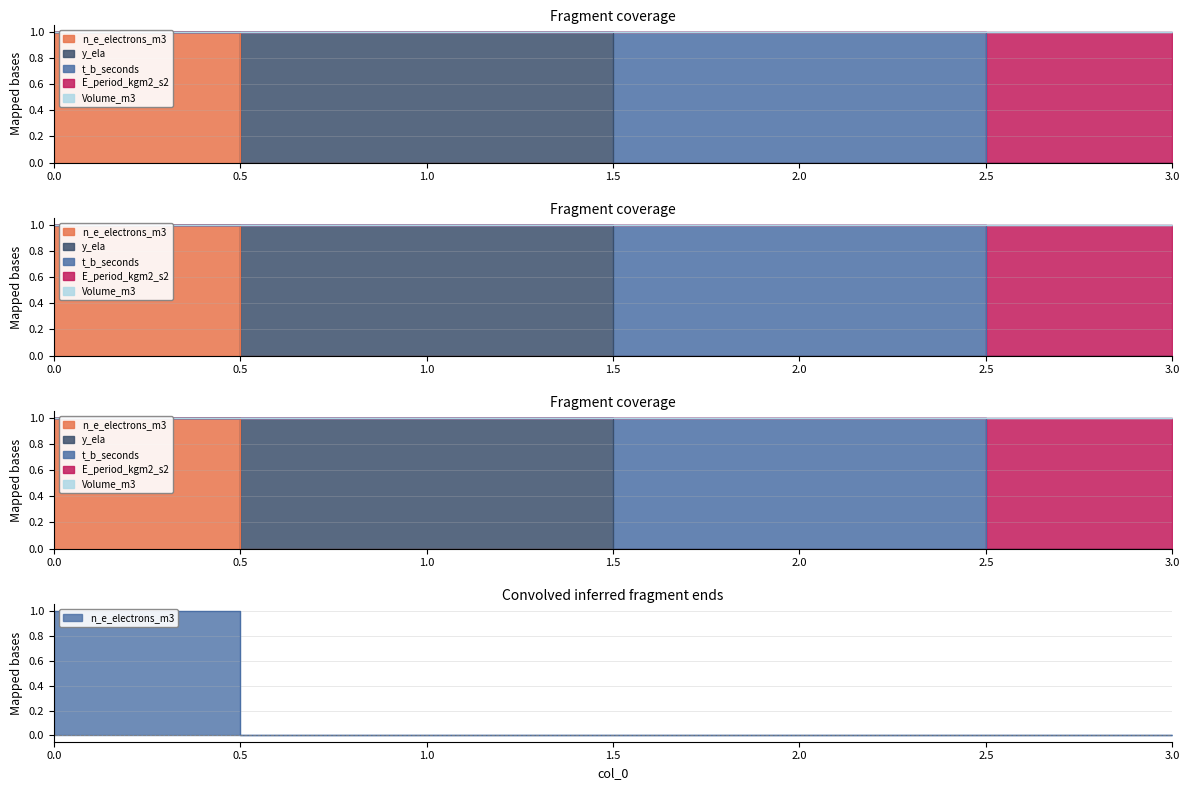

What is the sum of all y_ela values?

1